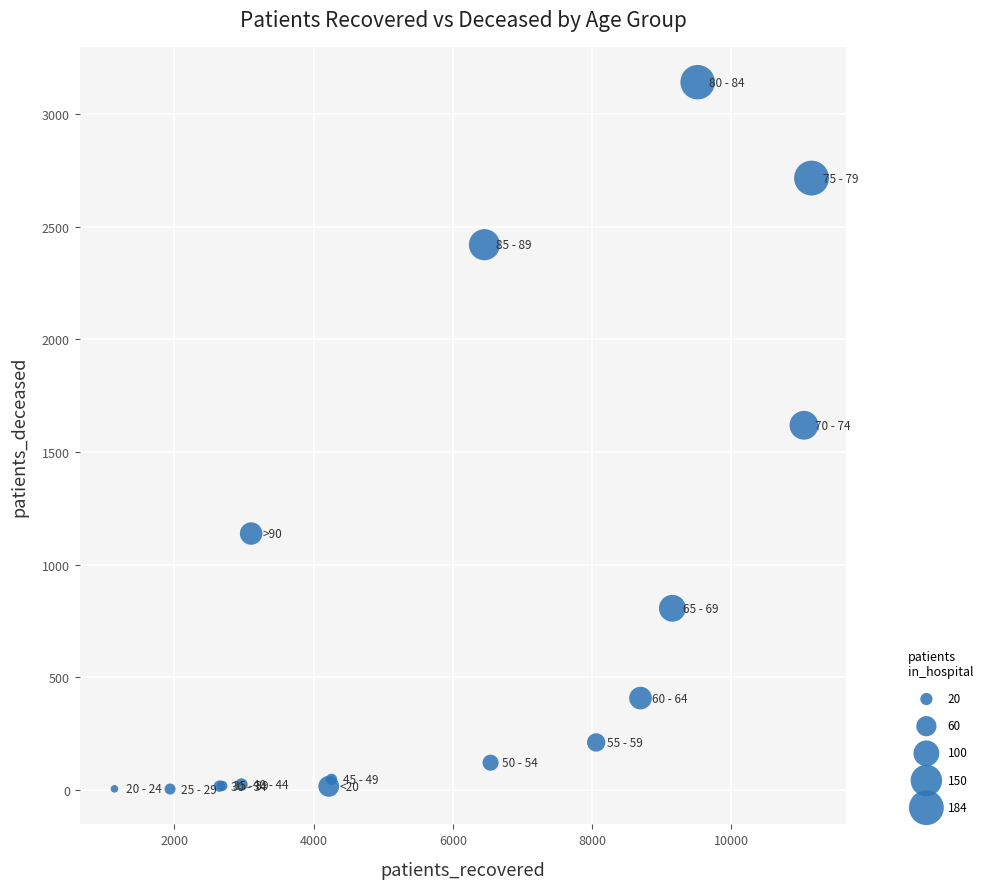

What Y value in the scatter plot is closest to 1573?

1619